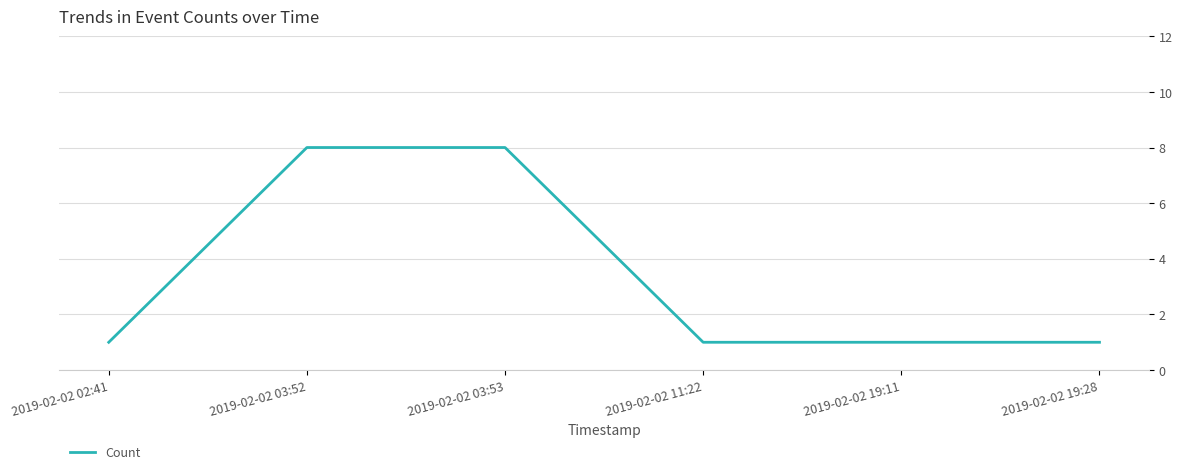

Is this an area chart (filled region under the line)?

No